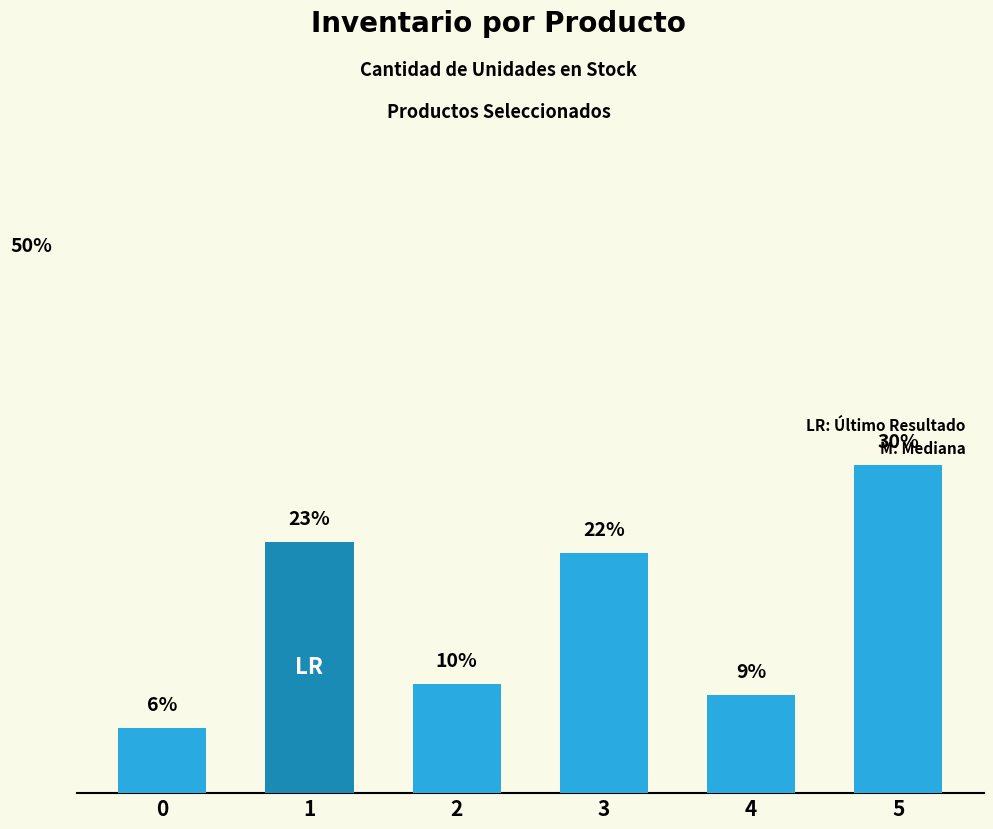

Rank the categories by value from lowest to highest.

0, 4, 2, 3, 1, 5